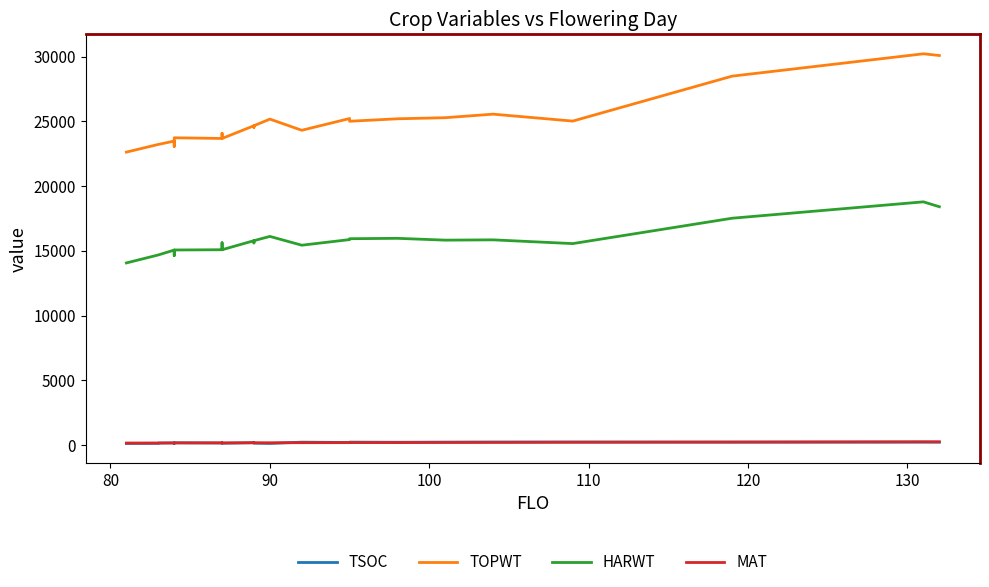

At how many categories does at least one series exceed 10789?

25